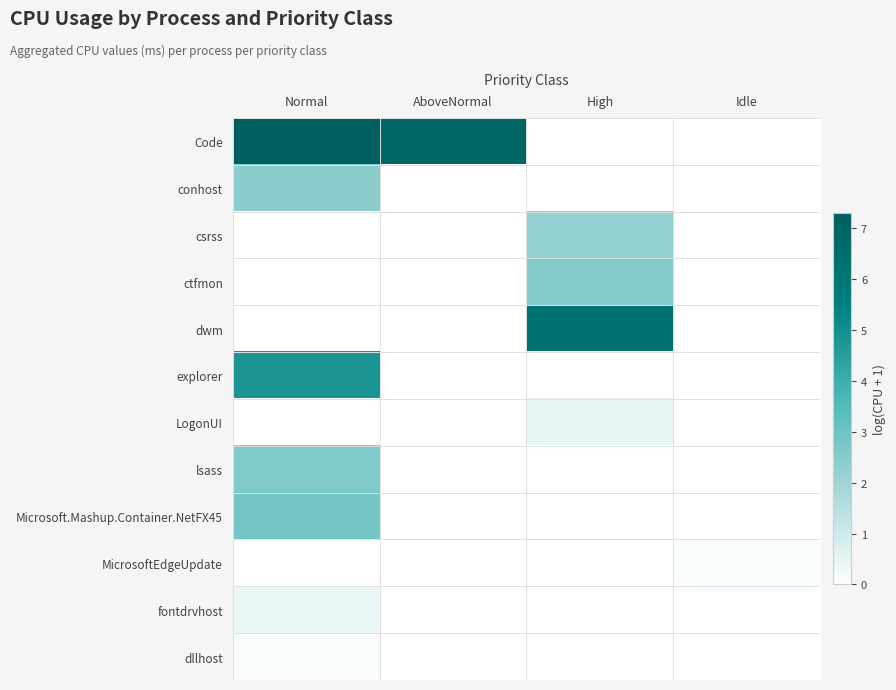

Reading left to right, transcribe all the data shown in this chart.

Code: Normal=7.3	AboveNormal=6.8	High=0.0	Idle=0.0
conhost: Normal=2.4	AboveNormal=0.0	High=0.0	Idle=0.0
csrss: Normal=0.0	AboveNormal=0.0	High=2.2	Idle=0.0
ctfmon: Normal=0.0	AboveNormal=0.0	High=2.5	Idle=0.0
dwm: Normal=0.0	AboveNormal=0.0	High=6.2	Idle=0.0
explorer: Normal=4.8	AboveNormal=0.0	High=0.0	Idle=0.0
LogonUI: Normal=0.0	AboveNormal=0.0	High=0.5	Idle=0.0
lsass: Normal=2.6	AboveNormal=0.0	High=0.0	Idle=0.0
Microsoft.Mashup.Container.NetFX45: Normal=2.8	AboveNormal=0.0	High=0.0	Idle=0.0
MicrosoftEdgeUpdate: Normal=0.0	AboveNormal=0.0	High=0.0	Idle=0.1
fontdrvhost: Normal=0.4	AboveNormal=0.0	High=0.0	Idle=0.0
dllhost: Normal=0.1	AboveNormal=0.0	High=0.0	Idle=0.0